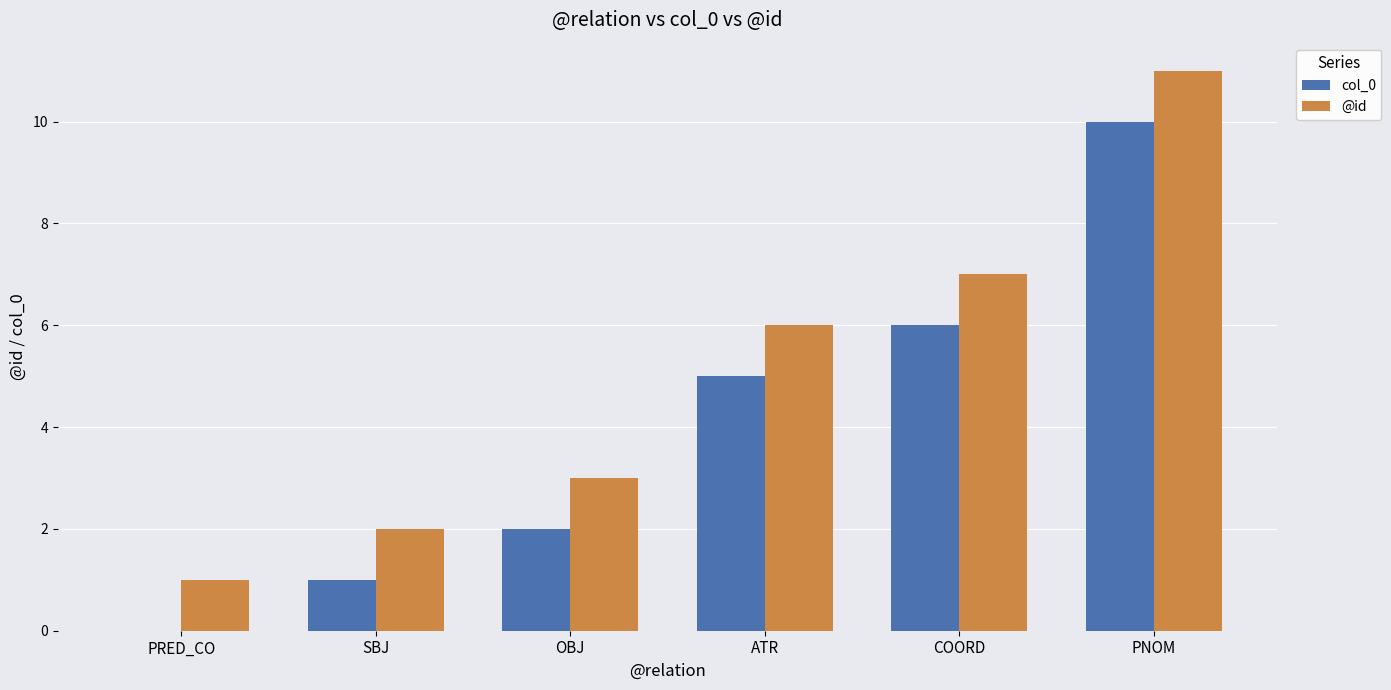

Reading right to left, extract all data points from this chart.

col_0: PNOM=10	COORD=6	ATR=5	OBJ=2	SBJ=1	PRED_CO=0
@id: PNOM=11	COORD=7	ATR=6	OBJ=3	SBJ=2	PRED_CO=1